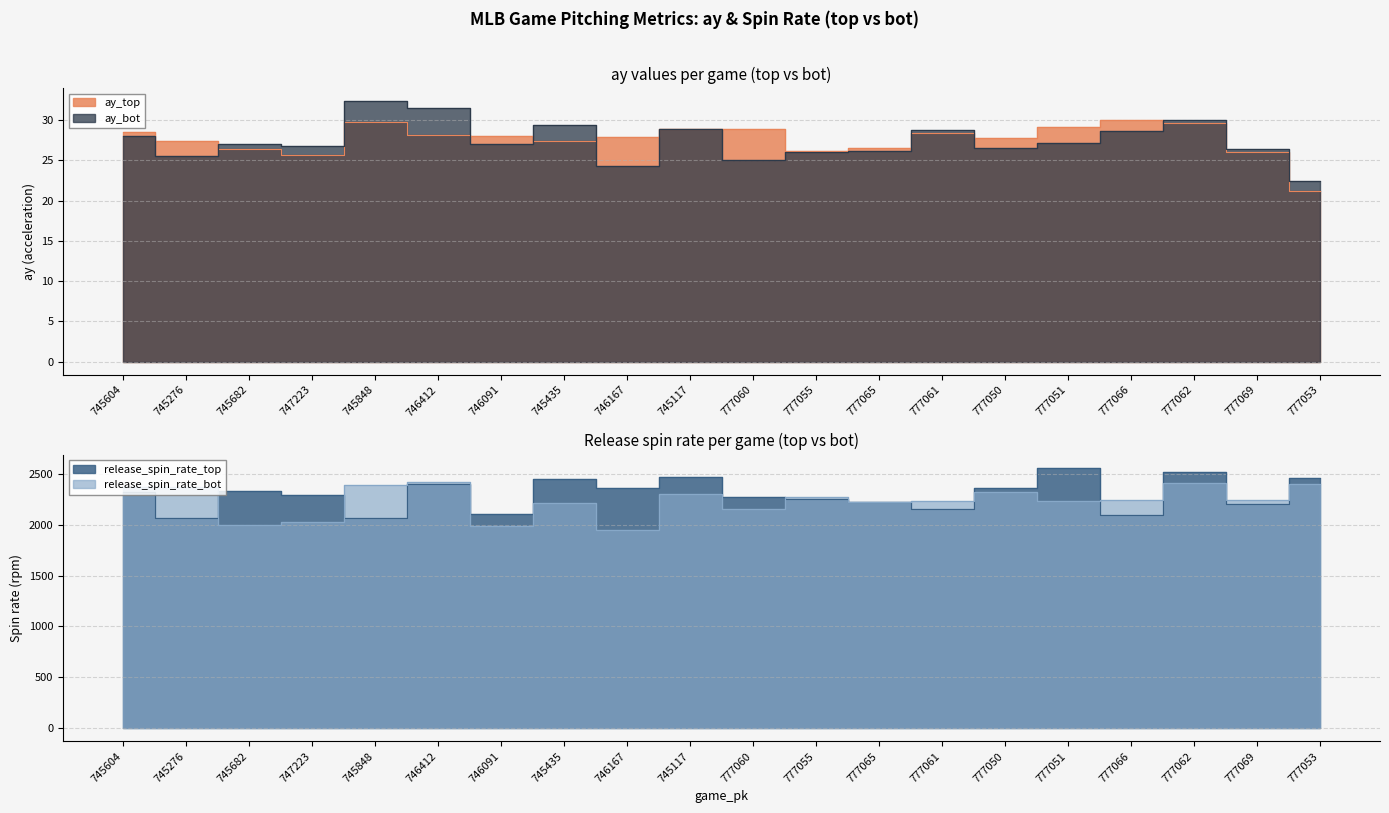

True or false: release_spin_rate_top and ay_top intersect in this chart.

False